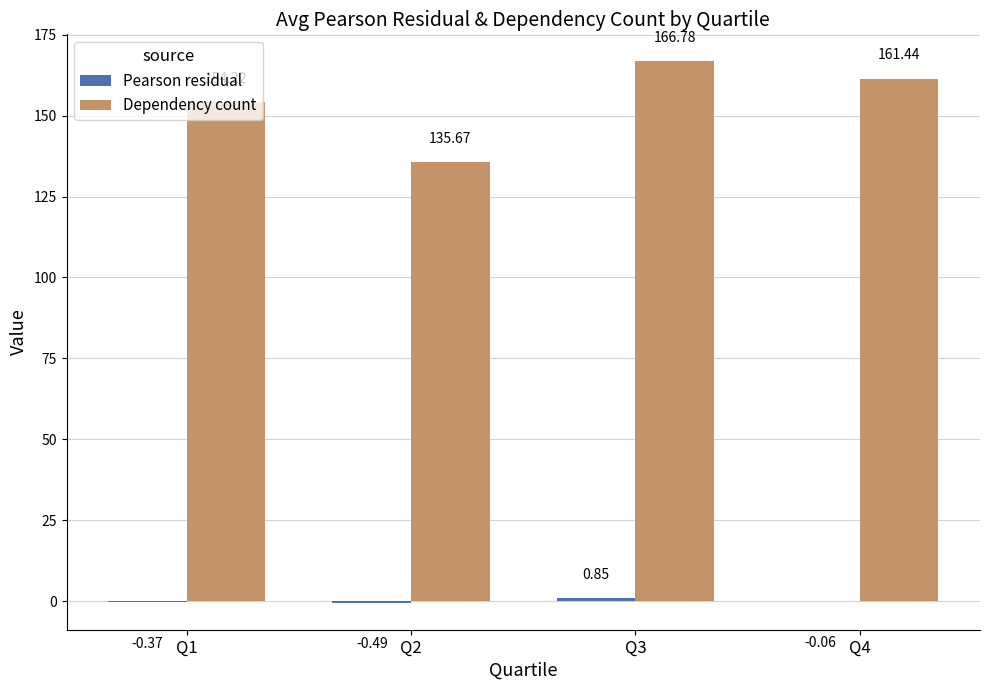

How many data points in Dependency count are above 161?

2